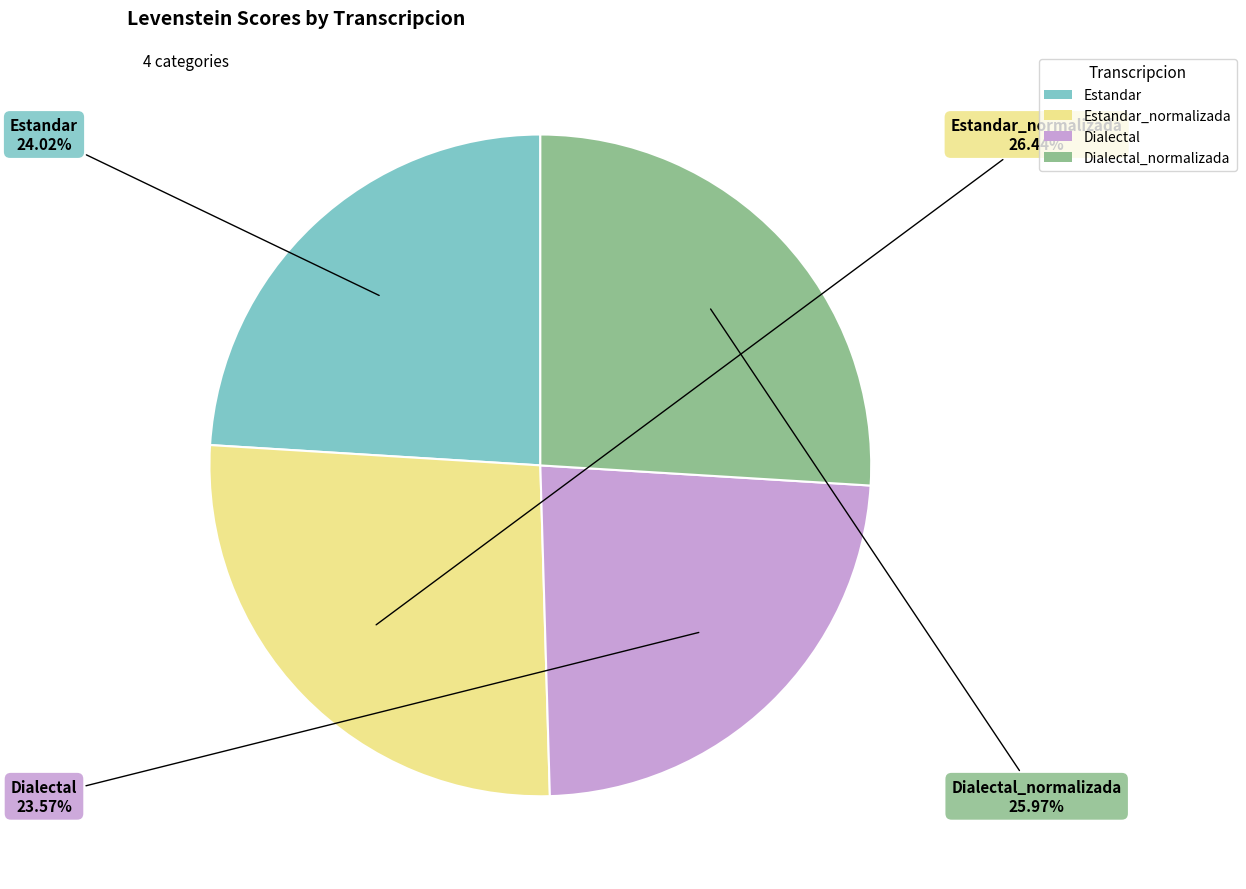

Is there a majority slice in this chart?

No